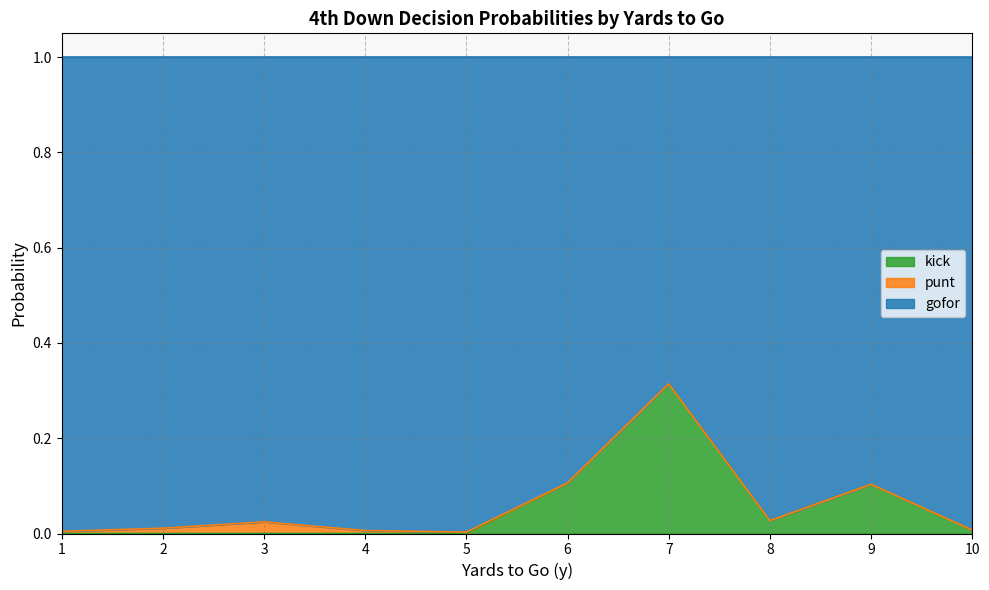

Is it true that punt equals -0.0 at 36?

False